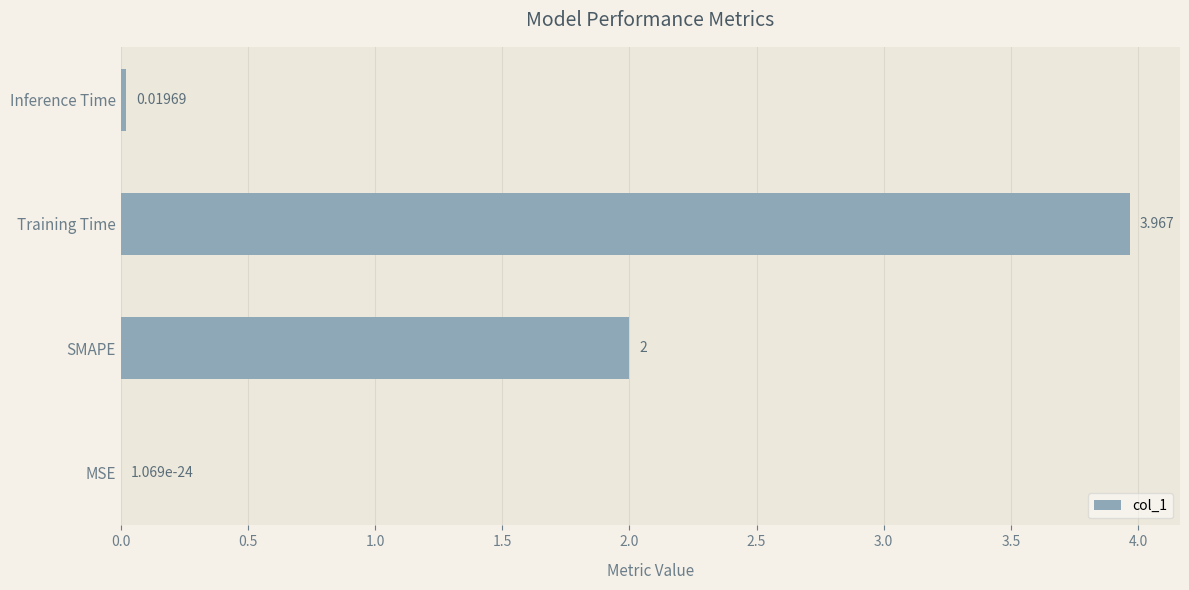

Between Training Time and SMAPE, which is larger?

Training Time